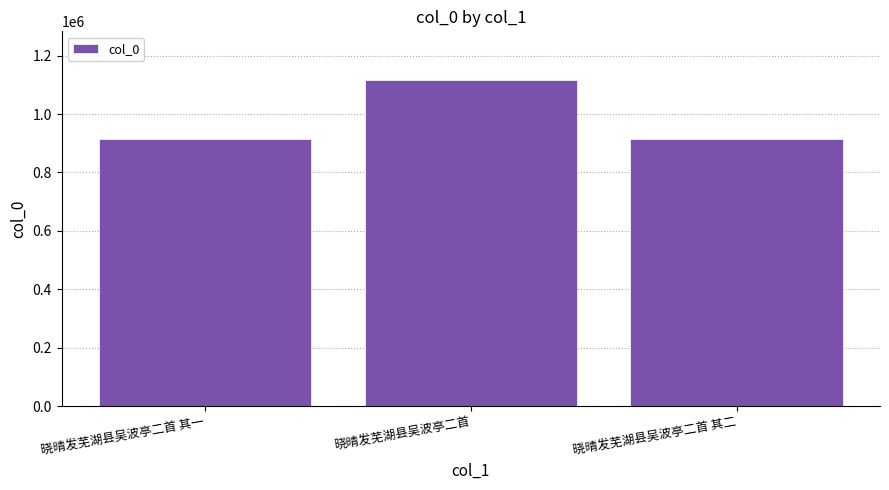

What is the value of the 1st bar from the left?

913271